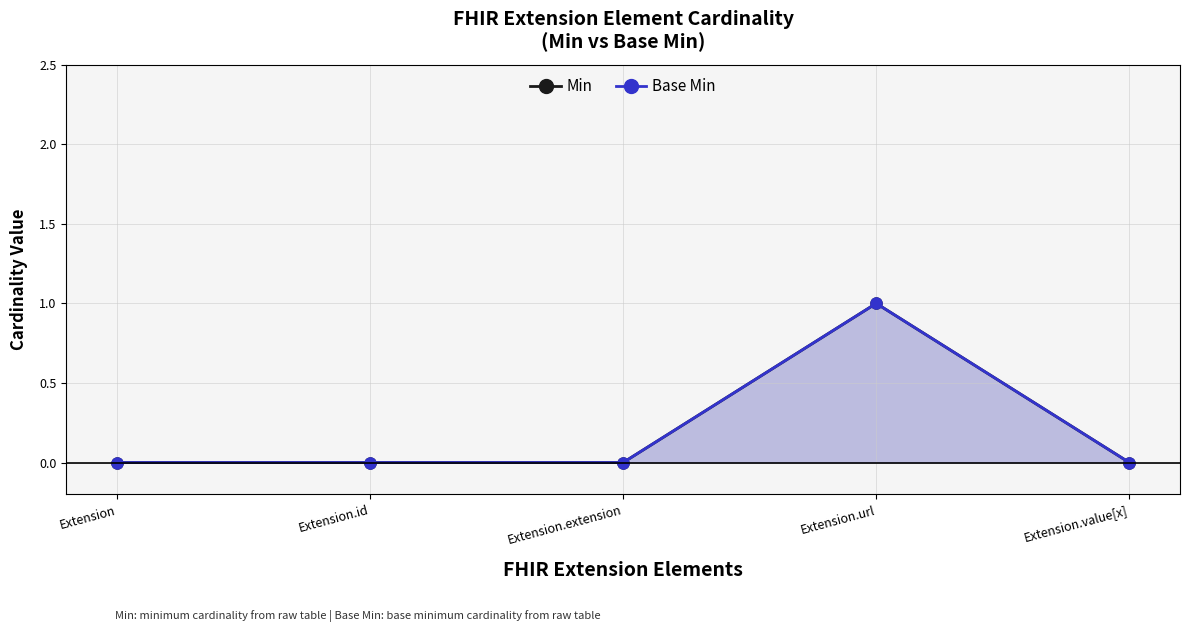

What is the label of the 1st point from the right?

Extension.value[x]